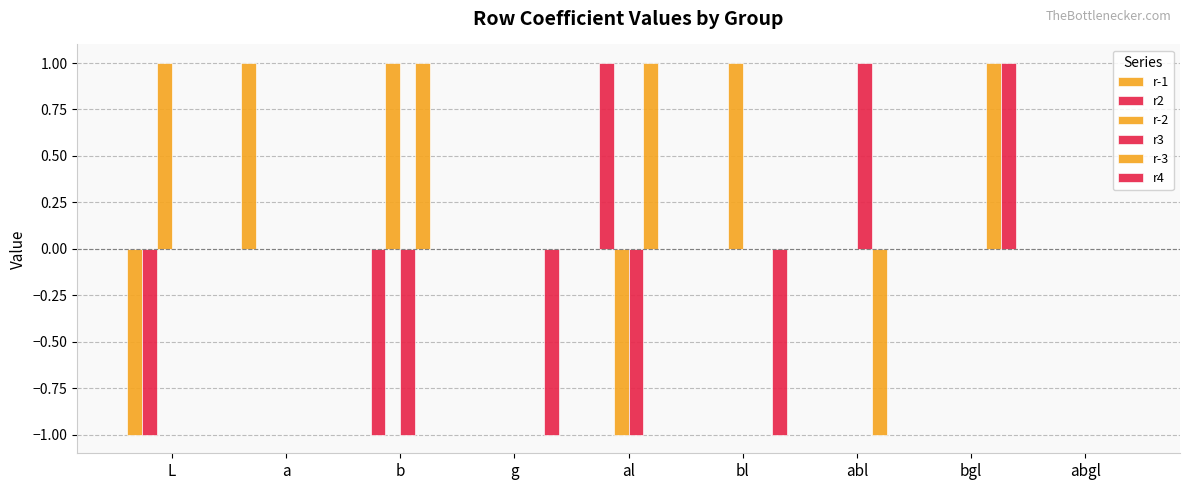

How many groups of bars are there?

9